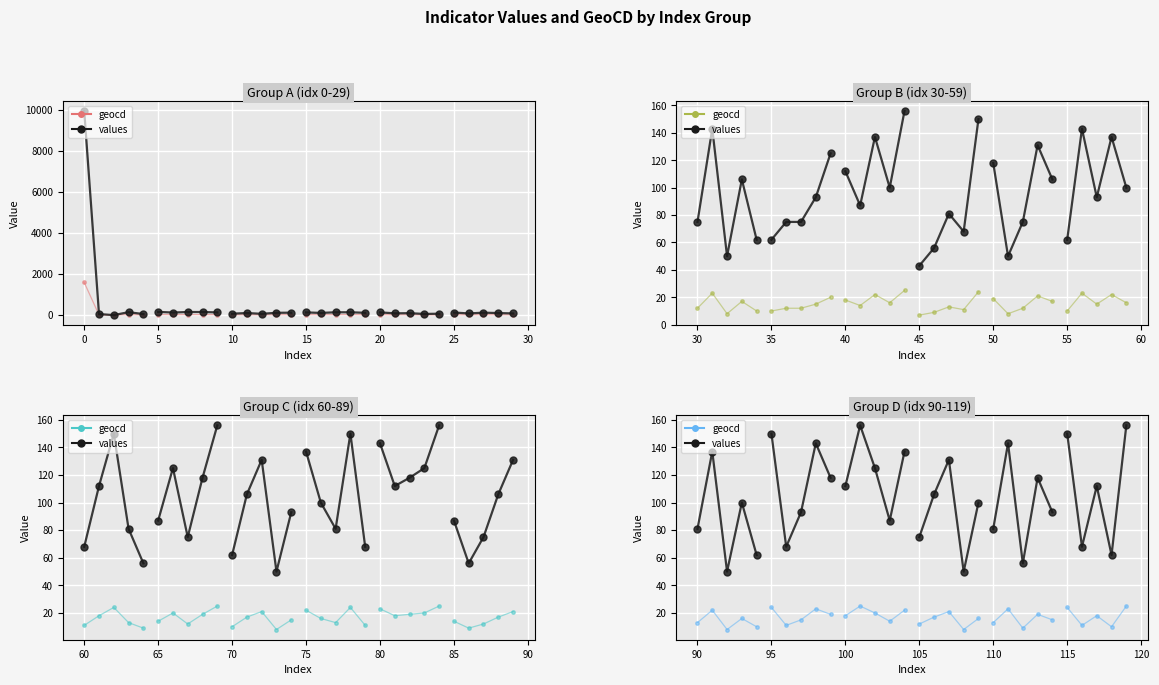

How many series are shown in this chart?

2